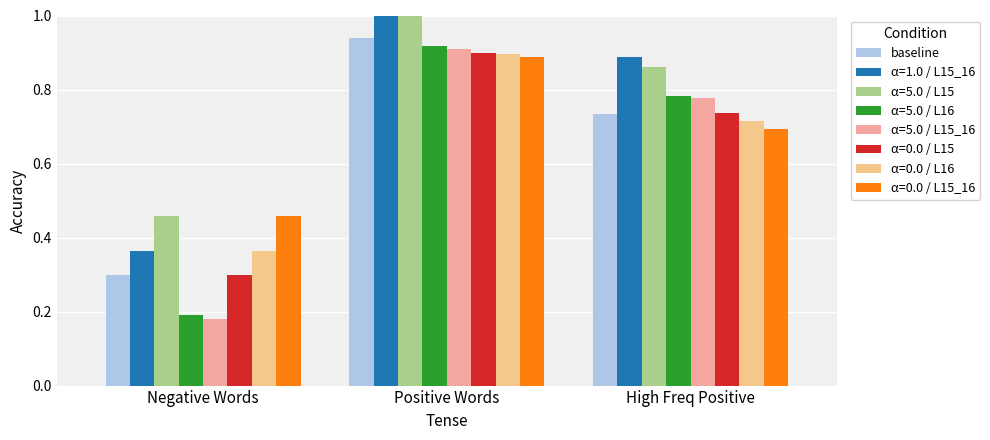

Rank the categories by α=0.0 / L15_16 value from highest to lowest.

Positive Words, High Freq Positive, Negative Words